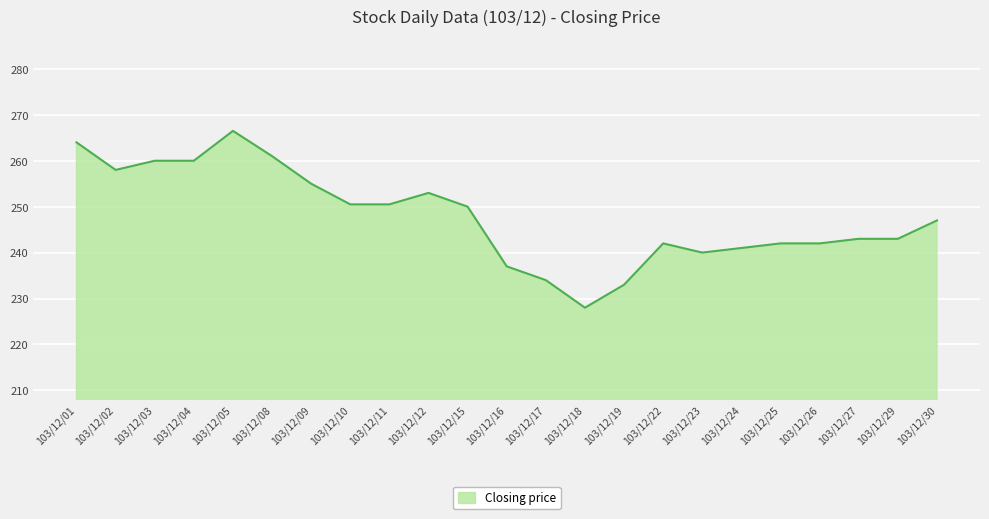

True or false: the data shows 241.0 at 103/12/24.

True